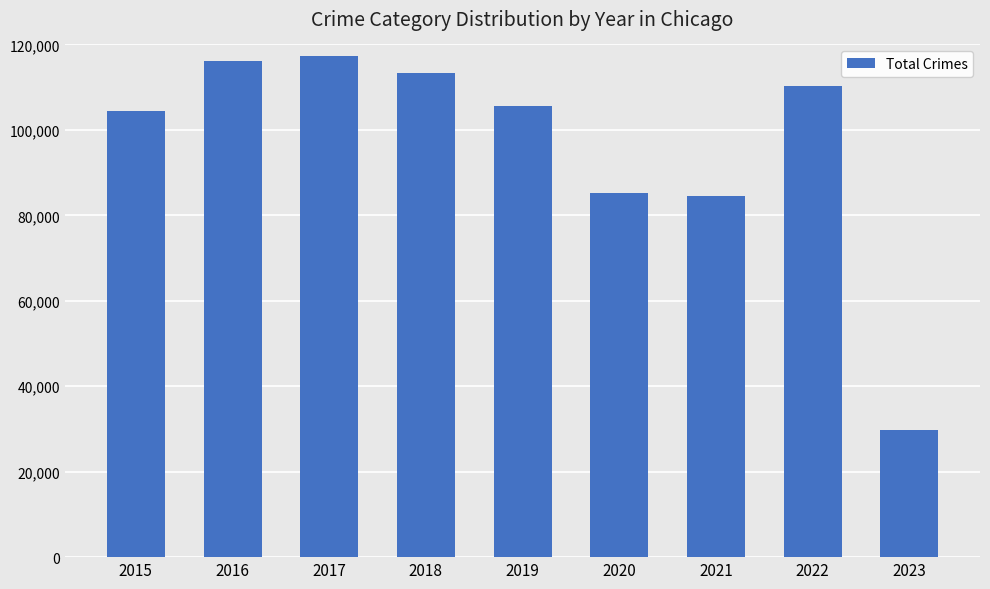

What is the change in value from 2017 to 2023?

-87636